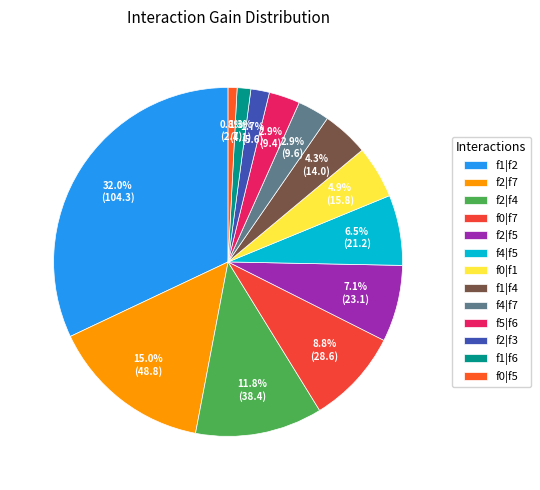

To the nearest percent, what portion does f0|f7 represent?

9%